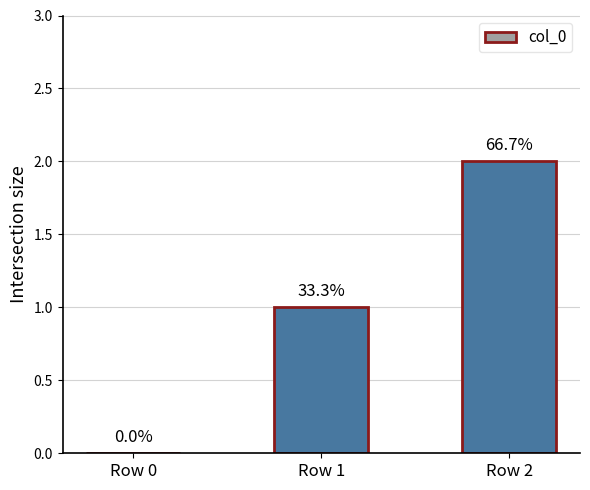

What is the difference between the maximum and minimum values?

2